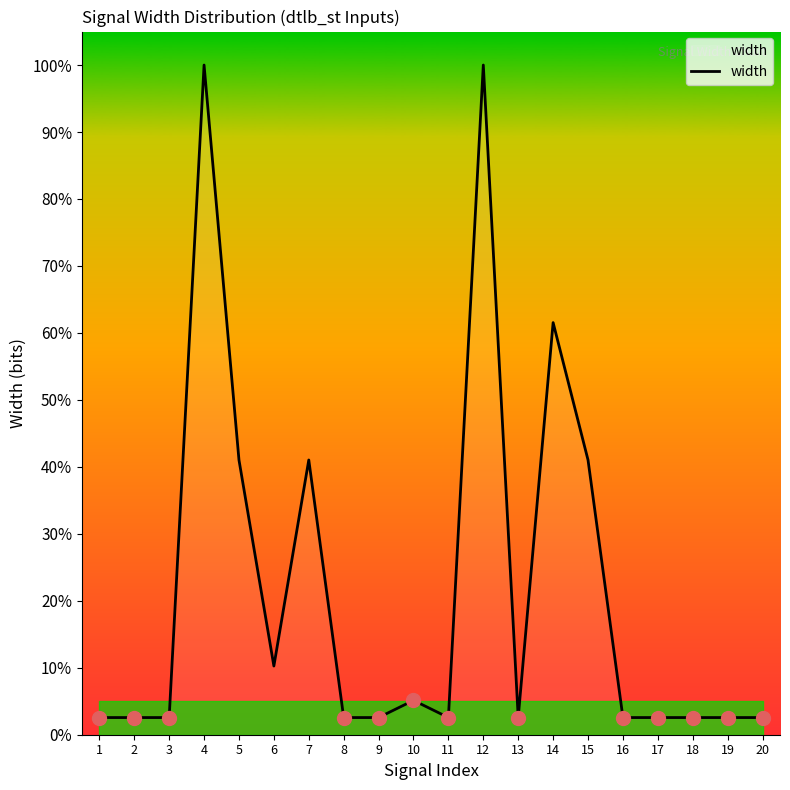

What is the ratio of the value at 12 to the value at 17?

39.0